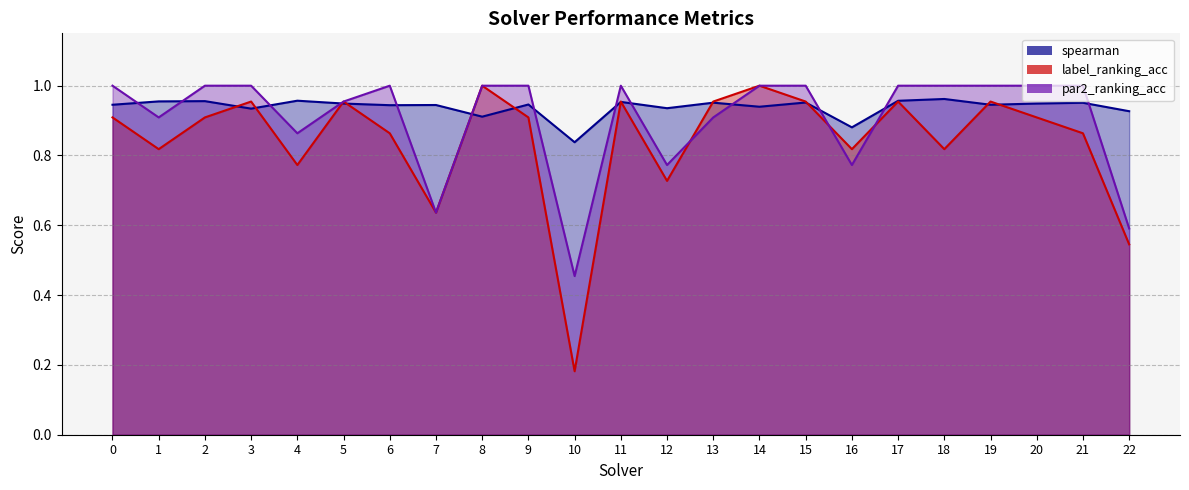

At how many categories does at least one series exceed 0?

23